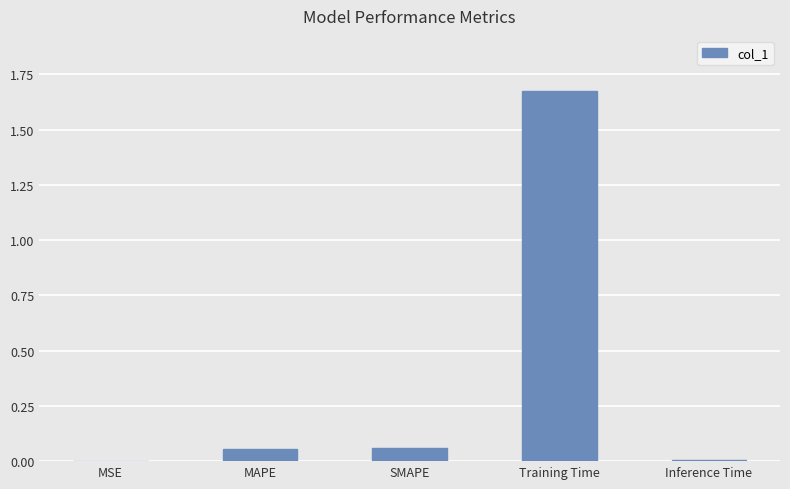

How many series are shown in this chart?

1